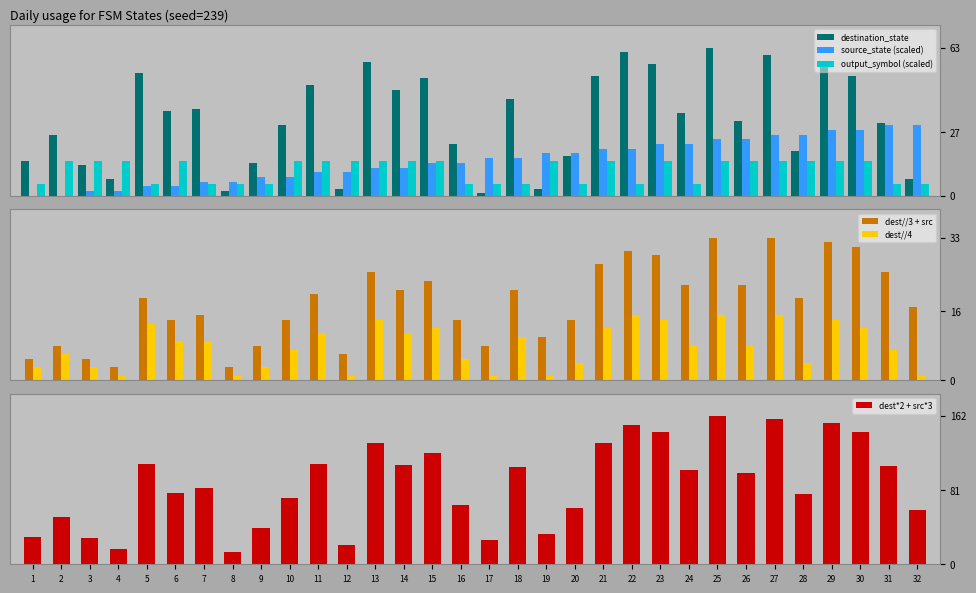

Which category has the lowest value in the source_state (scaled) series?

1